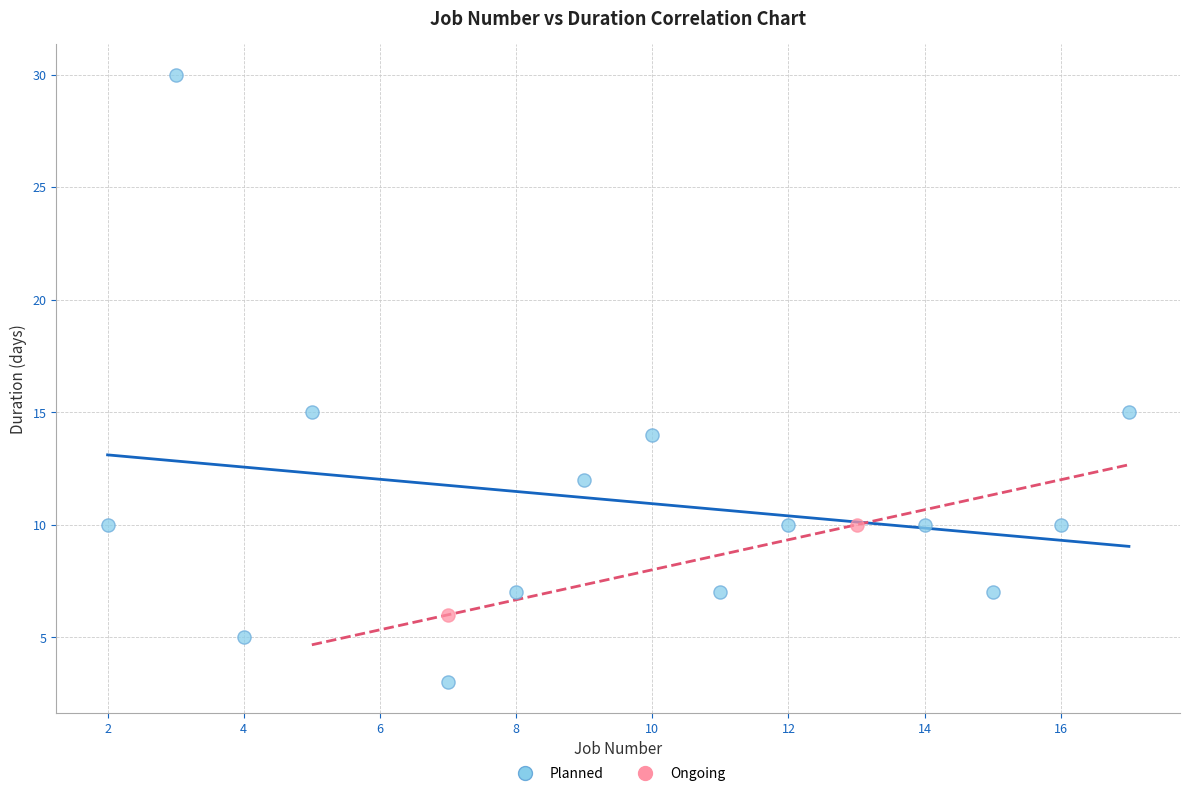

Which series contains the highest Y value?

Planned